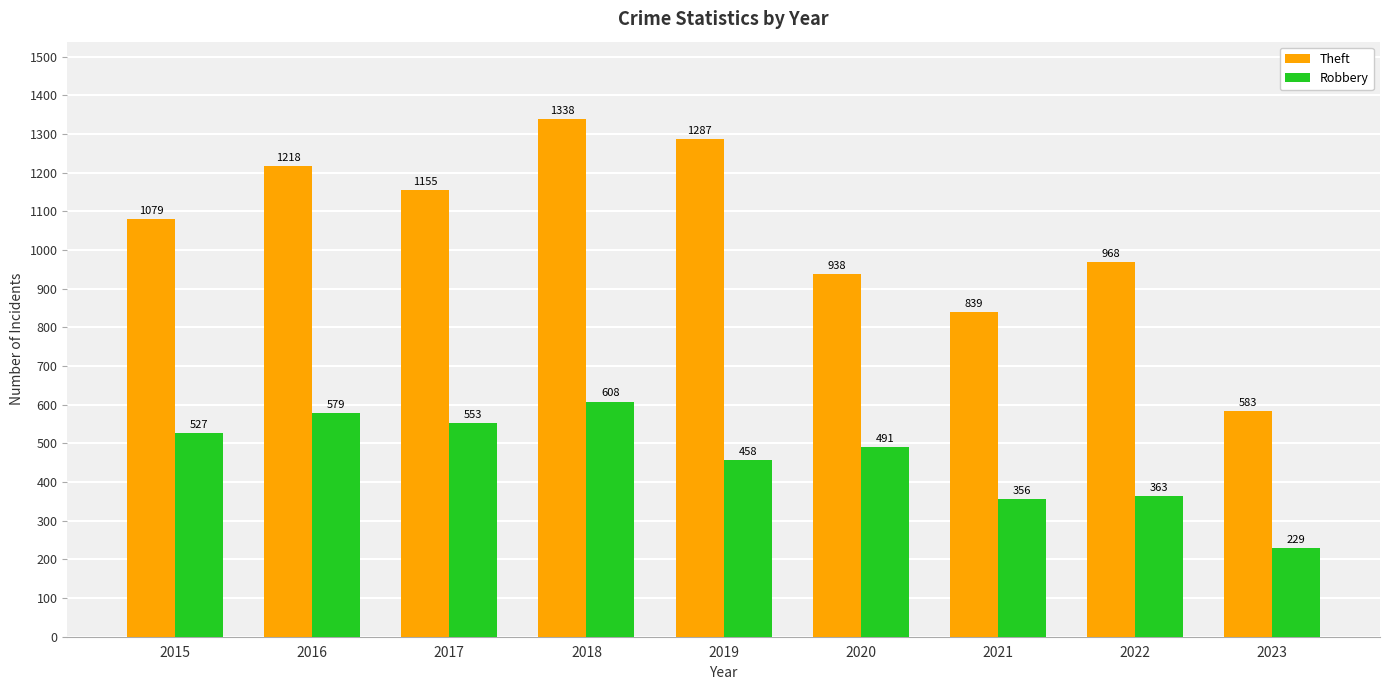

What is the value of the Theft bar at the 7th from the left?

839